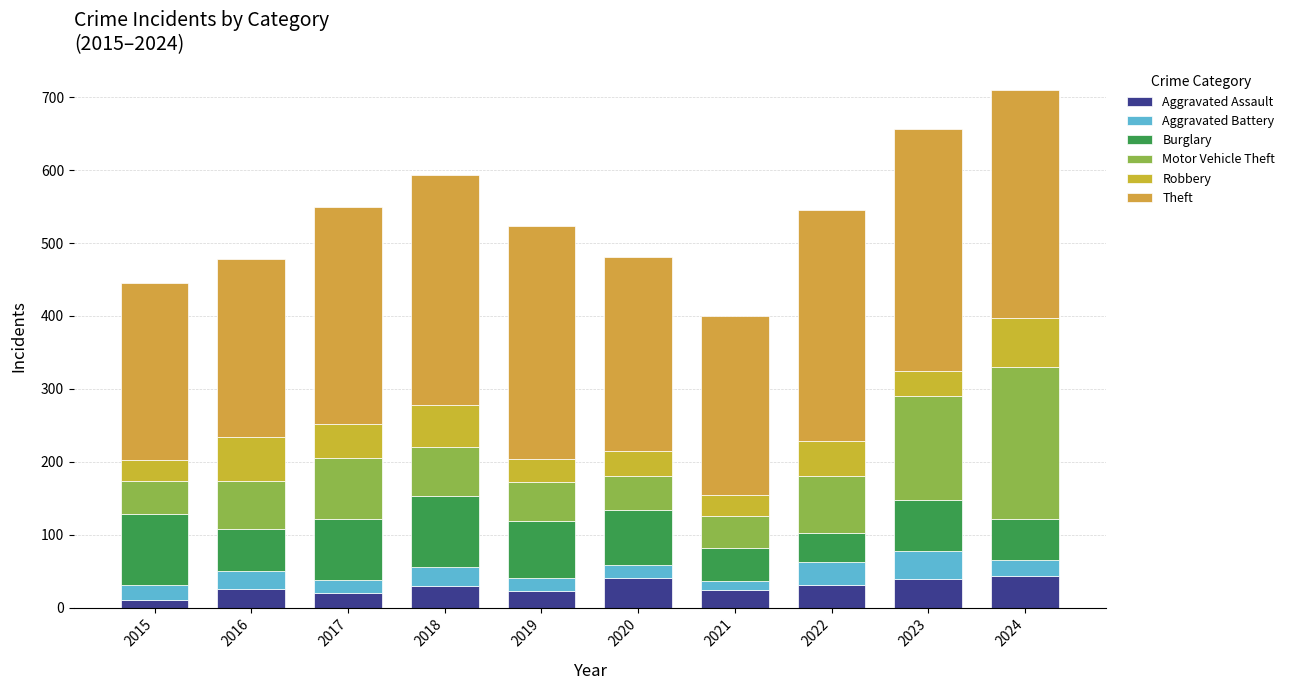

At how many categories does at least one series exceed 283?

6